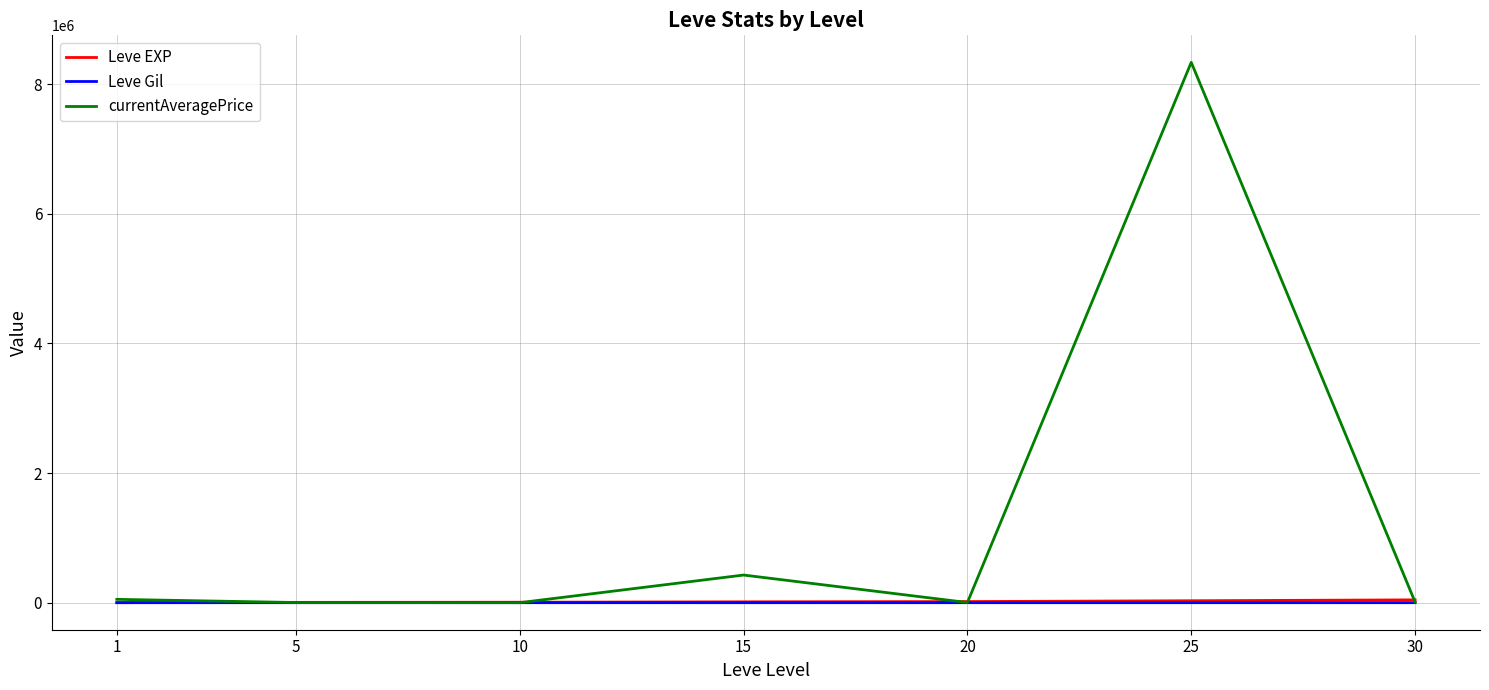

What is the average value of the Leve Gil series?

223.5